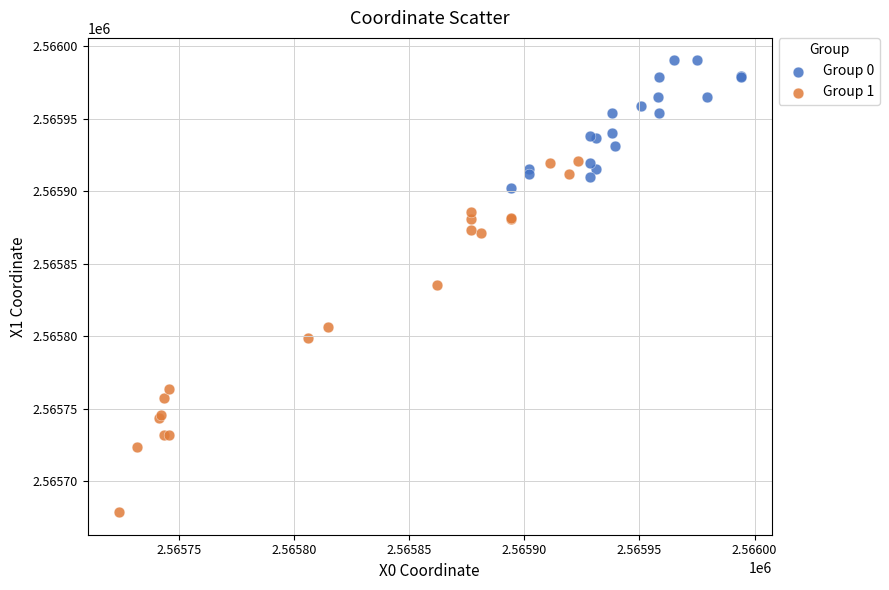

Which series has the widest spread of Y values?

Group 1